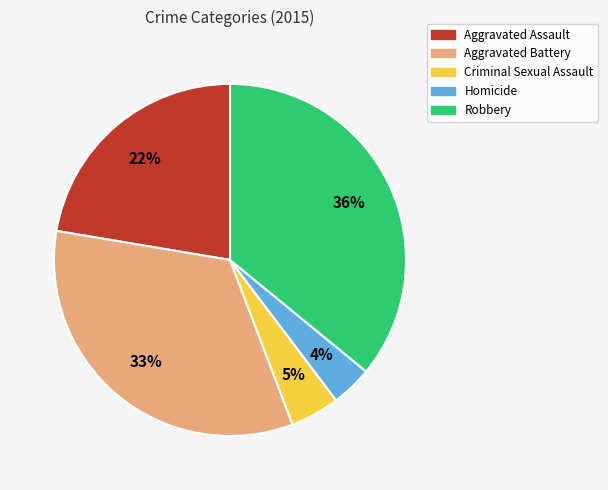

To the nearest percent, what is the average slice percentage?

20%